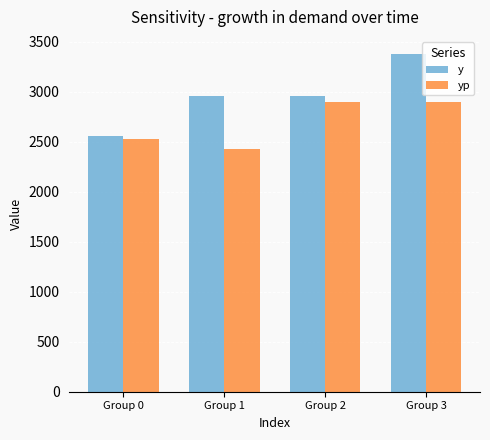

Does the chart contain stacked bars?

No